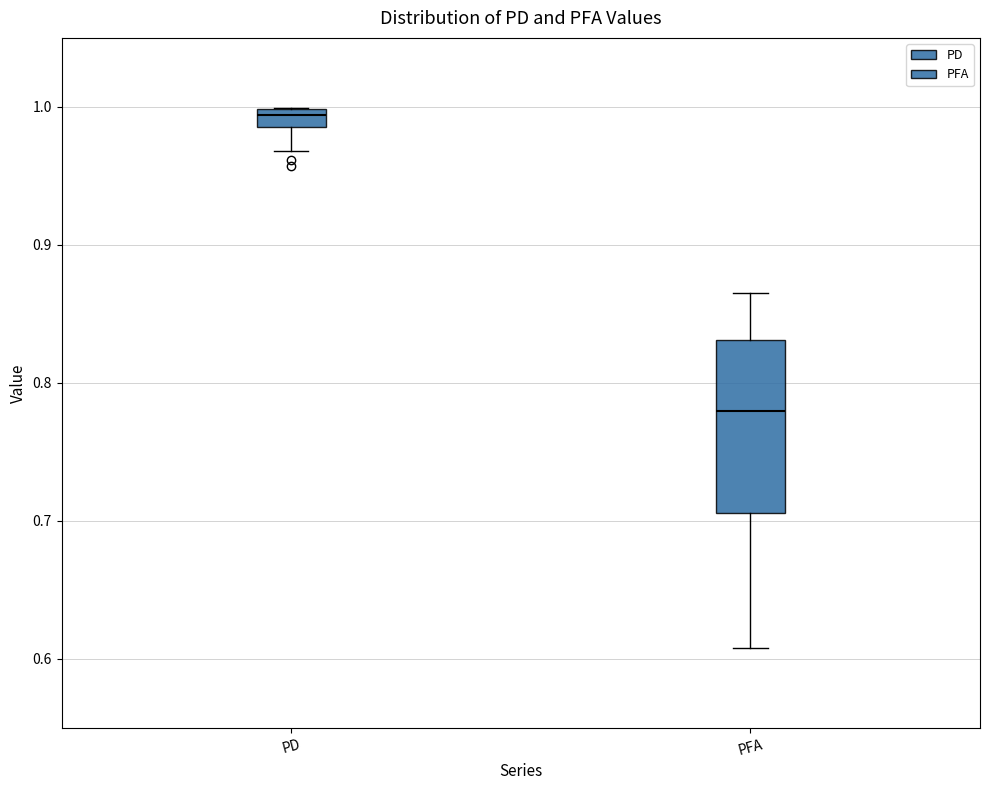

Which box's median line is the lowest?

PFA